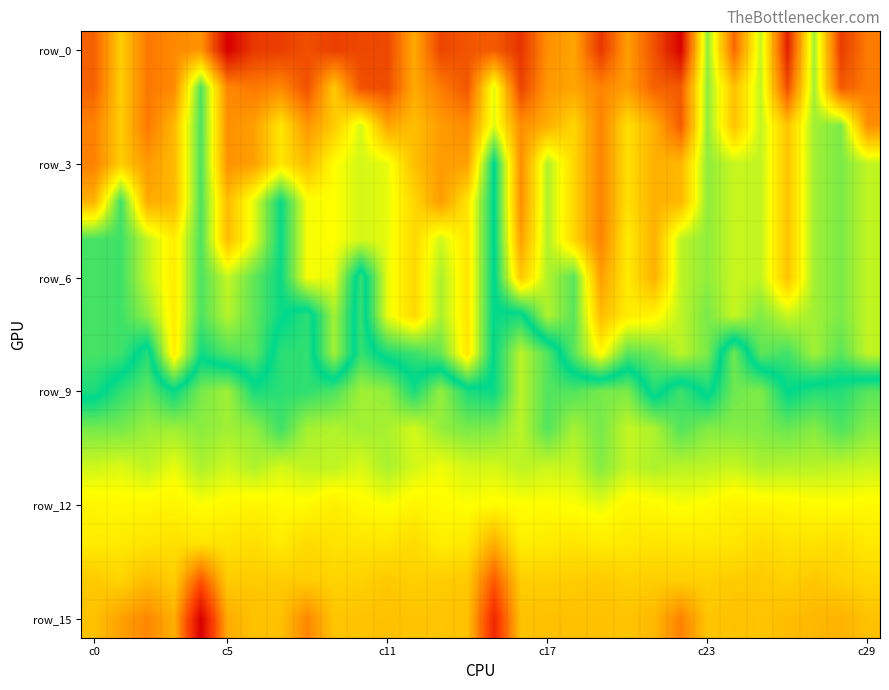

How many data points does each series have?

30